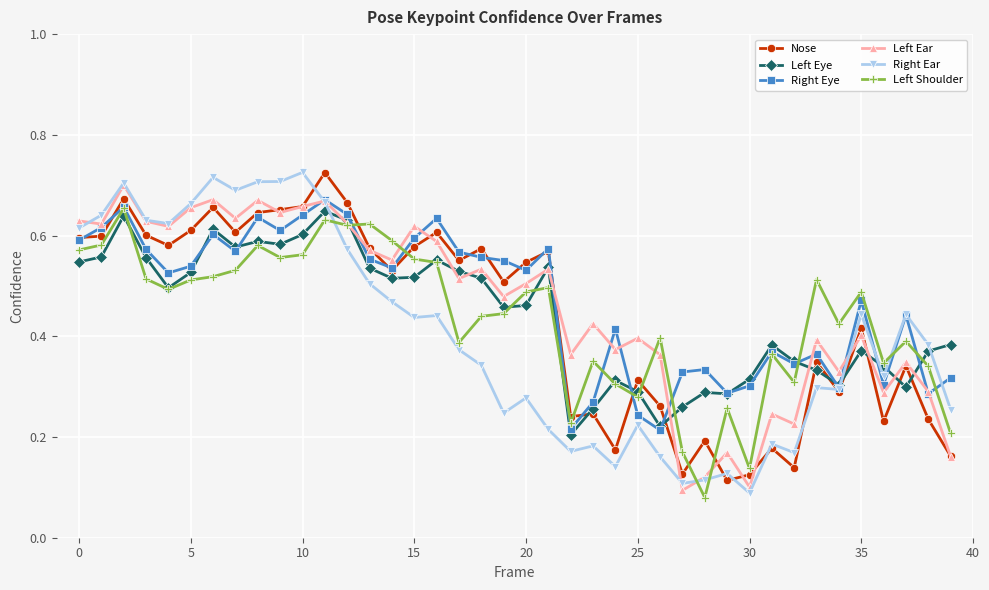

True or false: Left Eye has more than 2 interior local peaks.

True